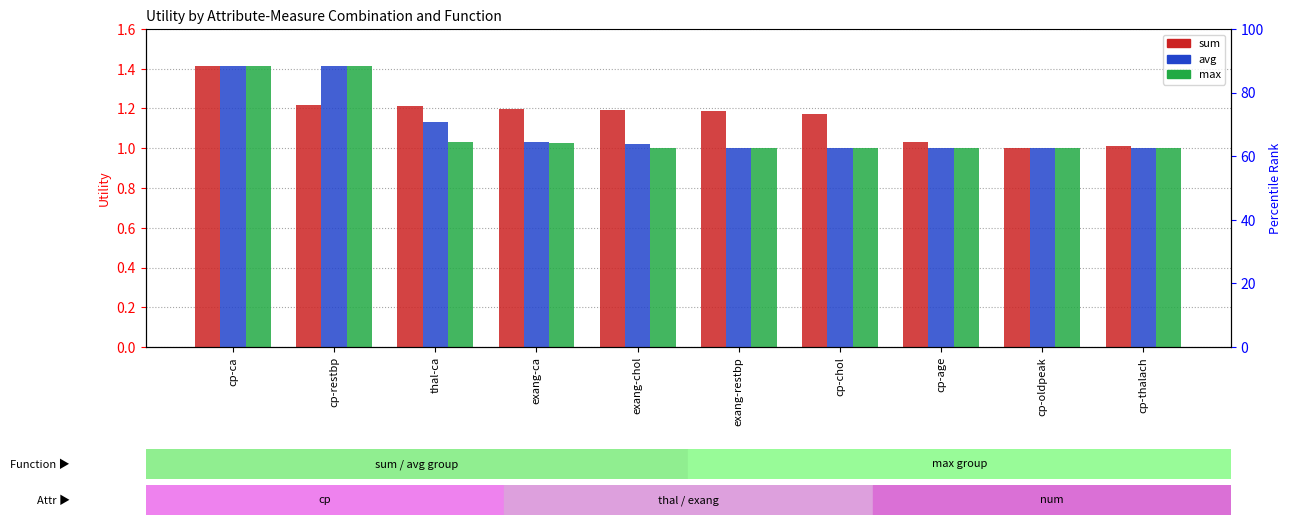

How many groups of bars are there?

10